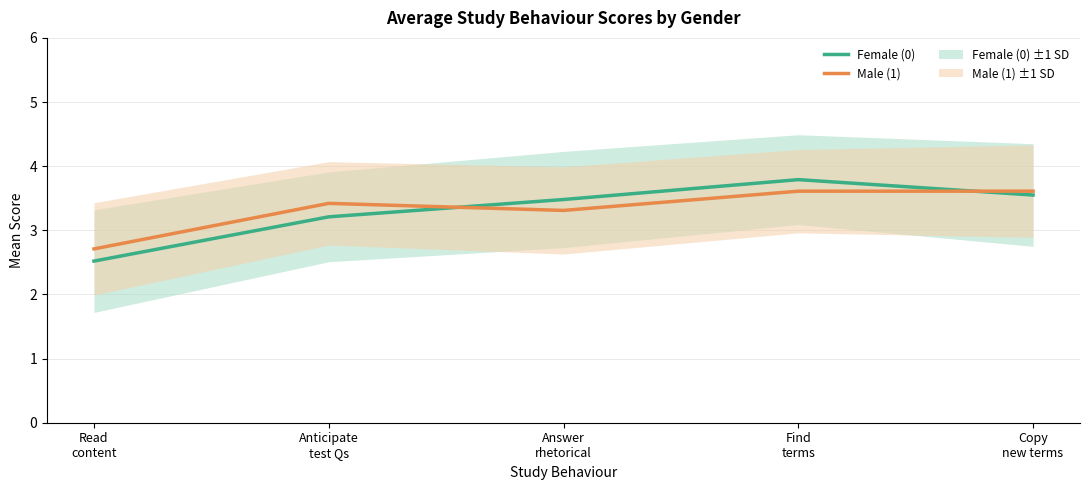

What is the approximate value of Female (0) at Read
content?

2.5